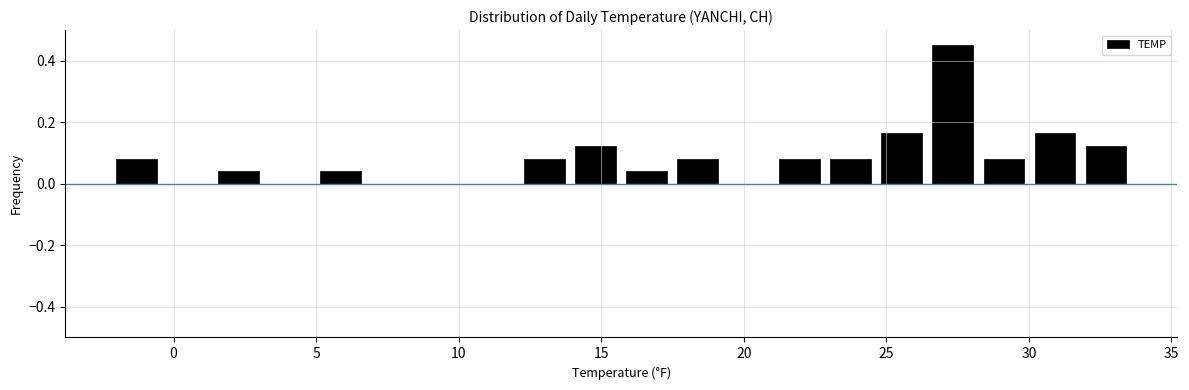

Around what value on the x-axis is the tallest bar? Give the approximate position of its centre, as read against the axis.

27.5